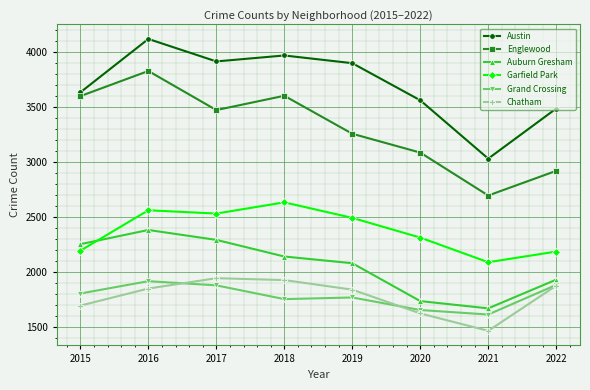

Between 2015 and 2017, which series saw the biggest shift?

Garfield Park